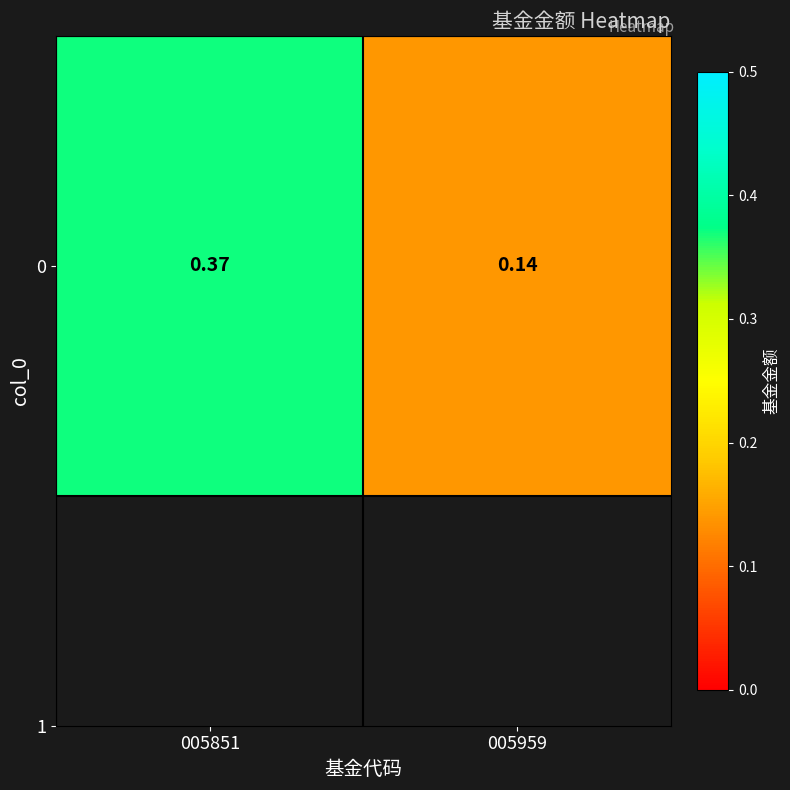

Rank the categories by value from lowest to highest.

005959, 005851